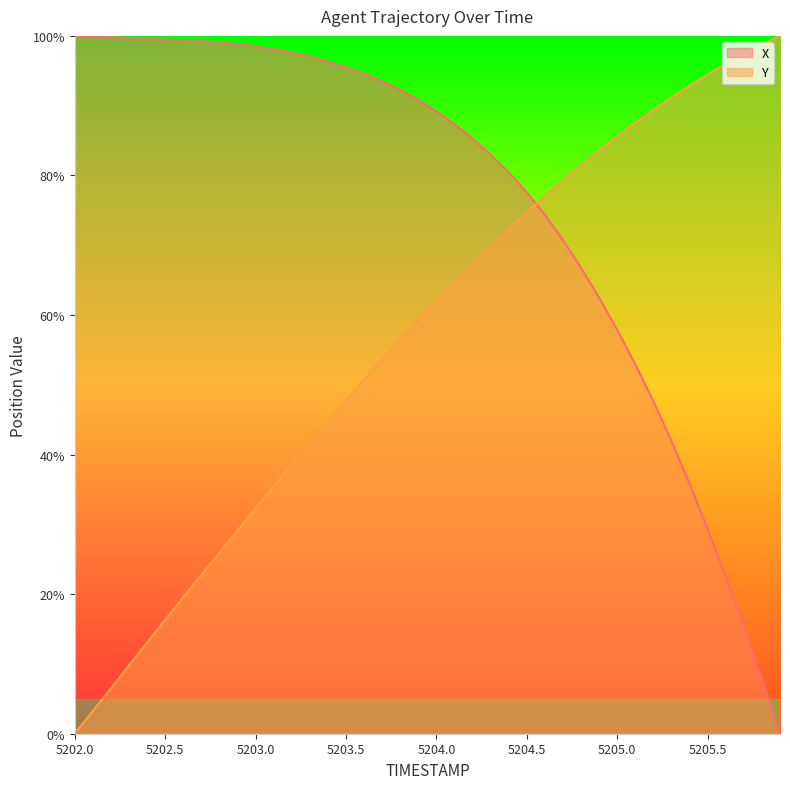

Which series has the largest total across all categories?

X